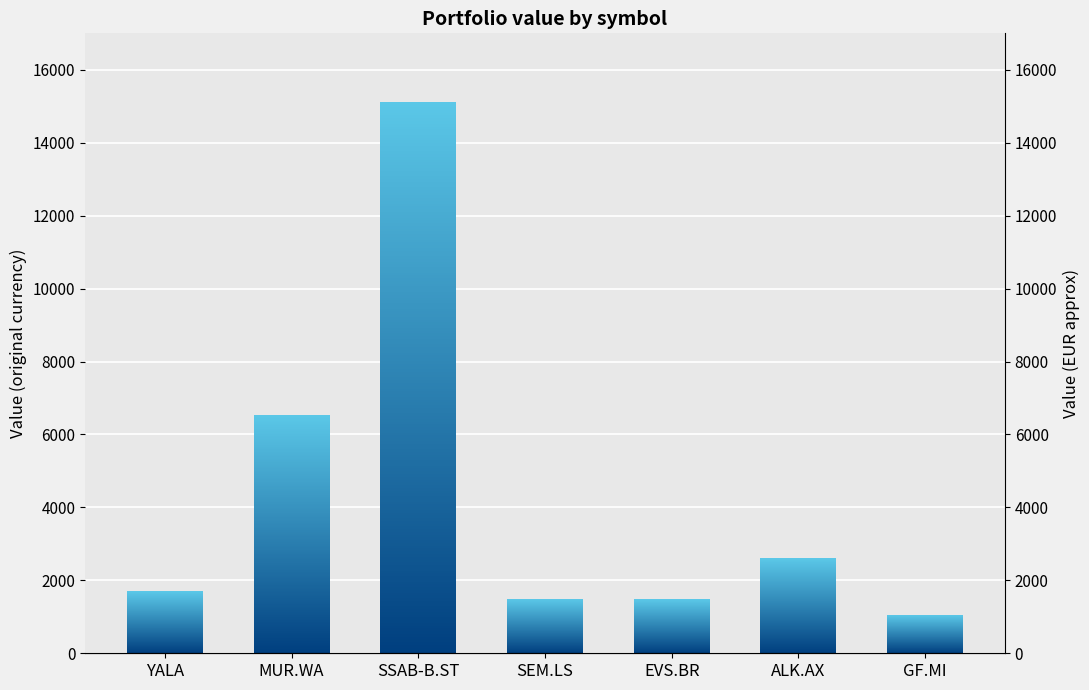

What is the label of the 6th bar from the left?

ALK.AX